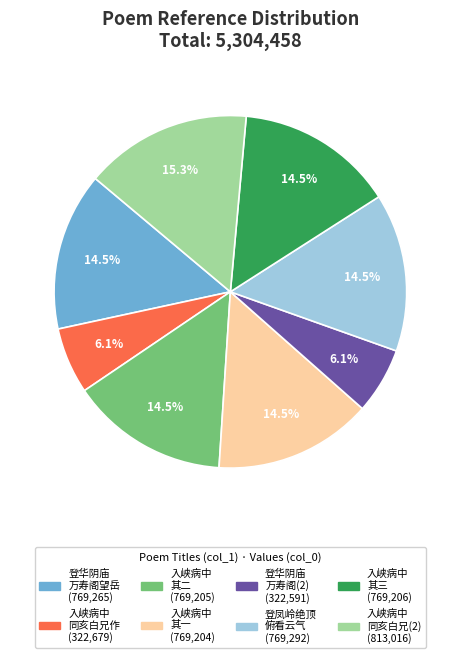

Is there any slice that represents more than half of the pie?

No